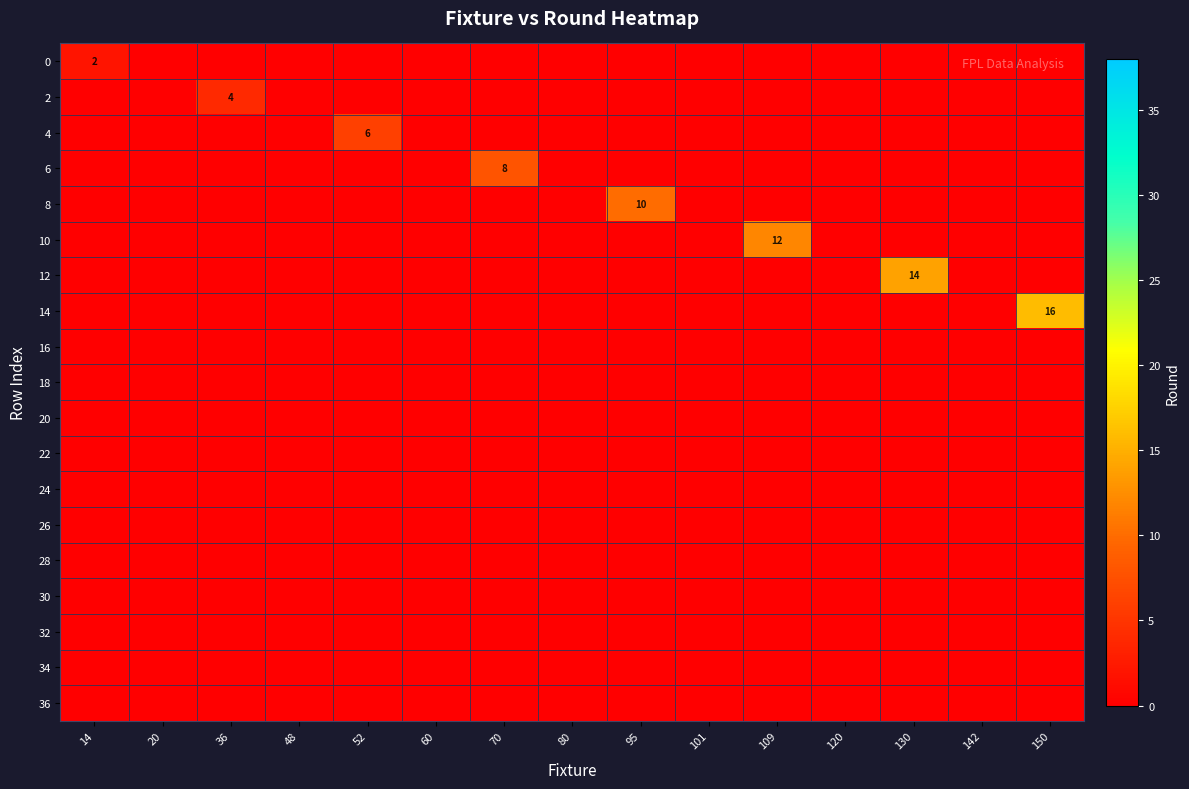

The value of 10 at 109 is 7. True or false?

False